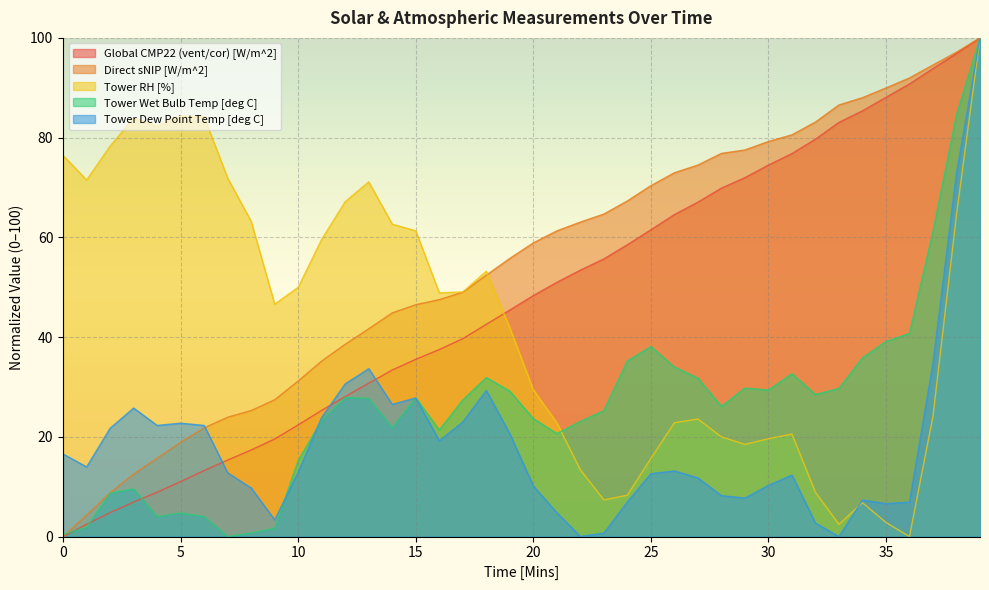

How many values in the Tower Dew Point Temp [deg C] series exceed 13?

20